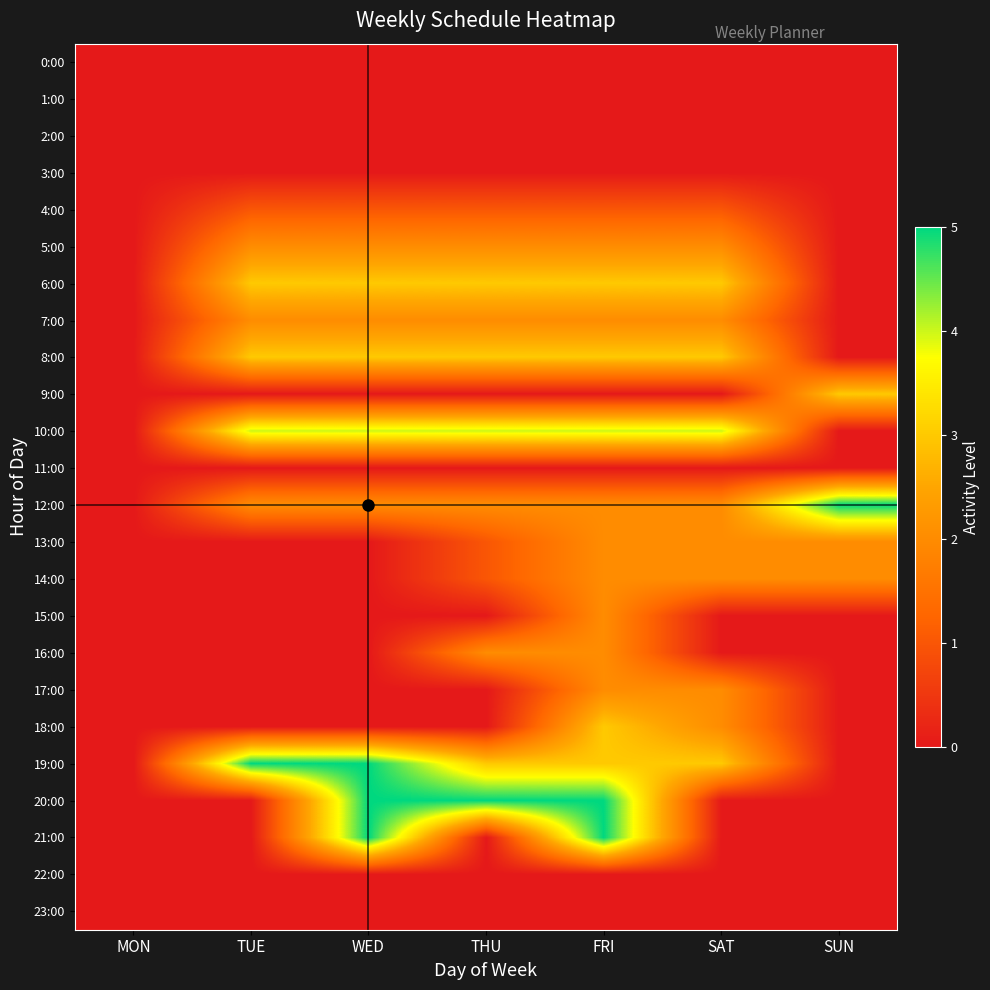

How many series are shown in this chart?

24